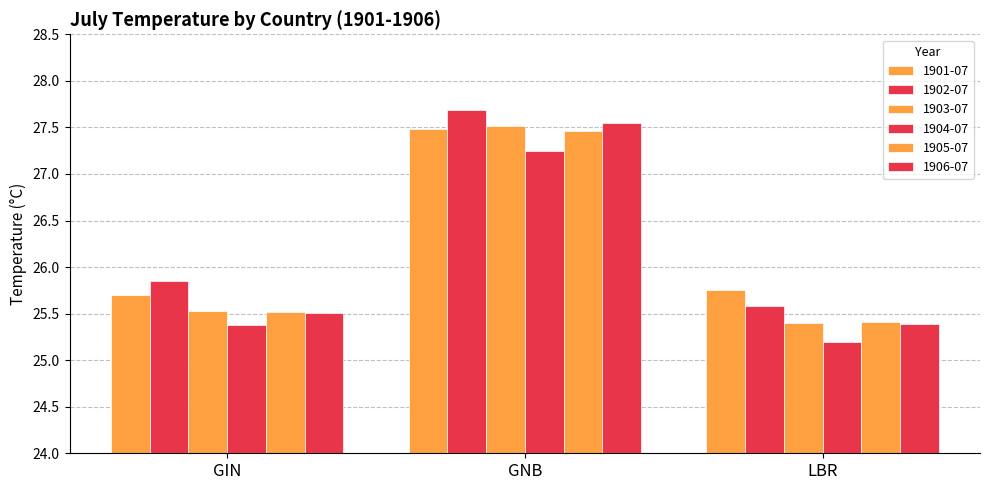

What position from the right is LBR?

1